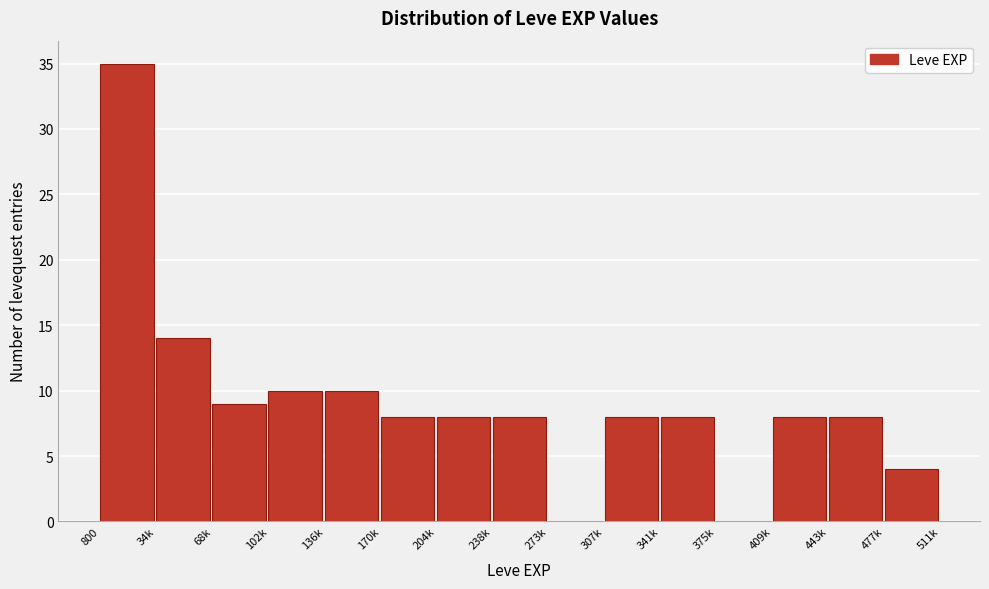

Reading left to right, list all the values displayed in this chart.

800=35	34k=14	68k=9	102k=10	136k=10	170k=8	204k=8	238k=8	273k=0	307k=8	341k=8	375k=0	409k=8	443k=8	477k=4